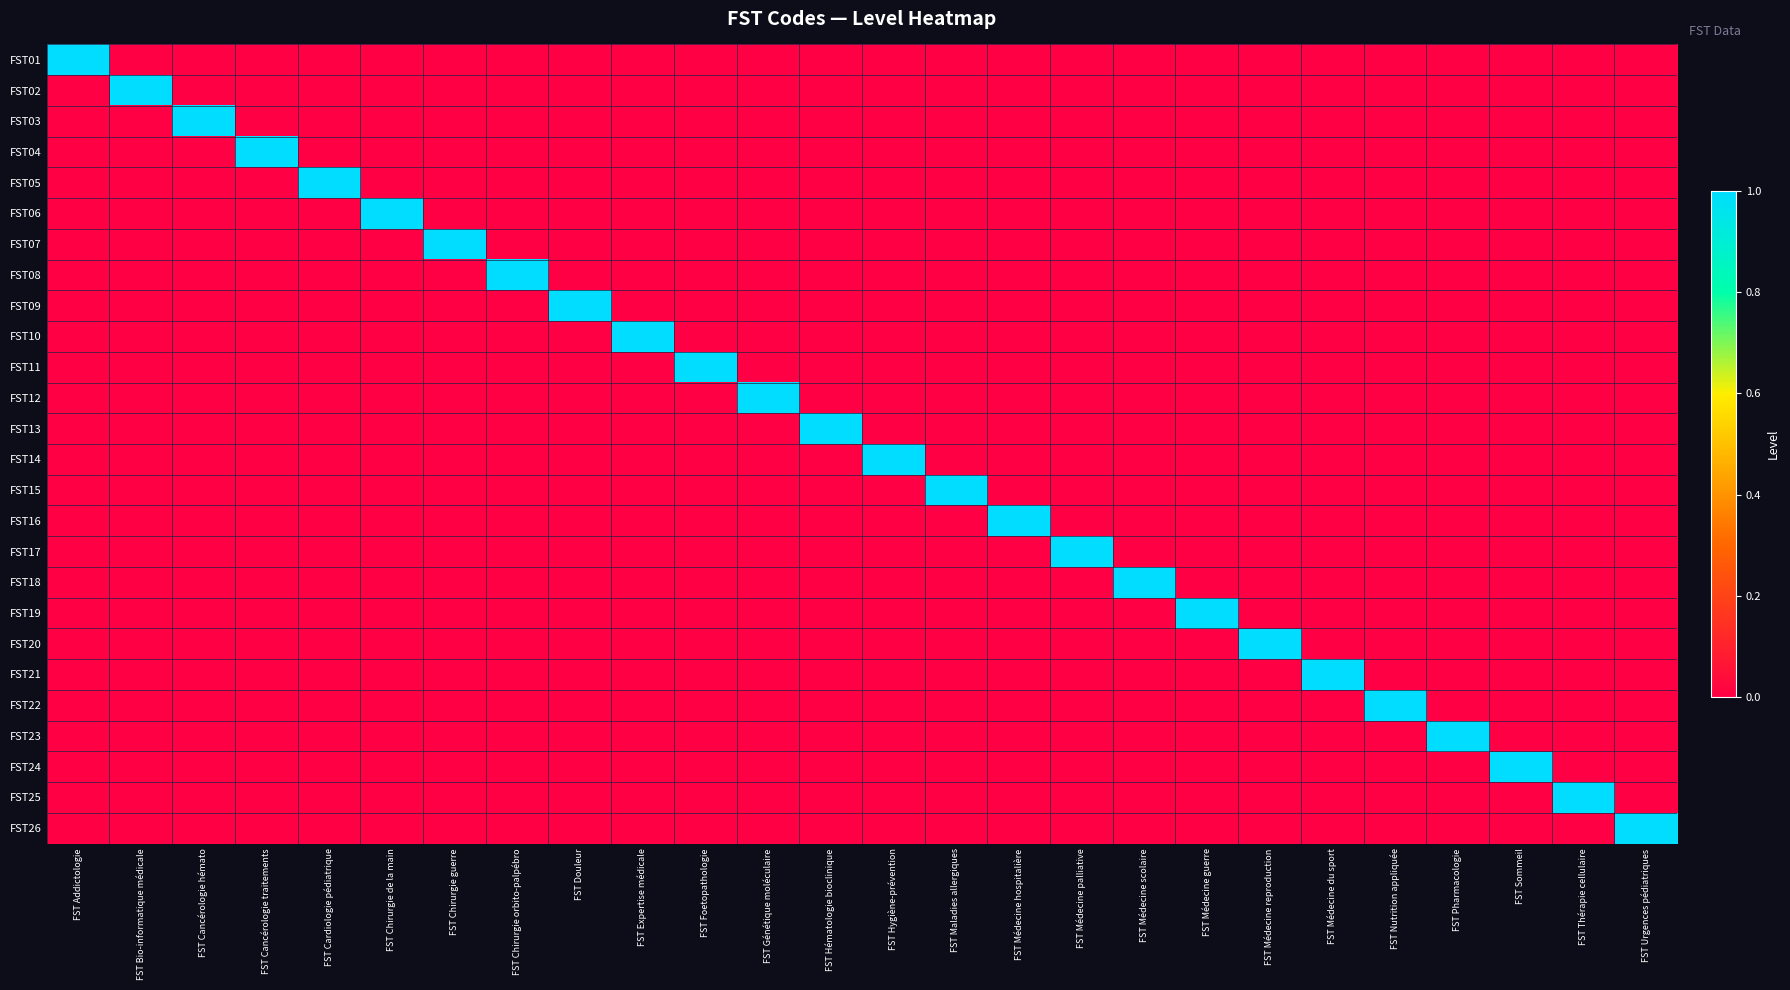

Which series has the largest range (max minus min)?

FST01